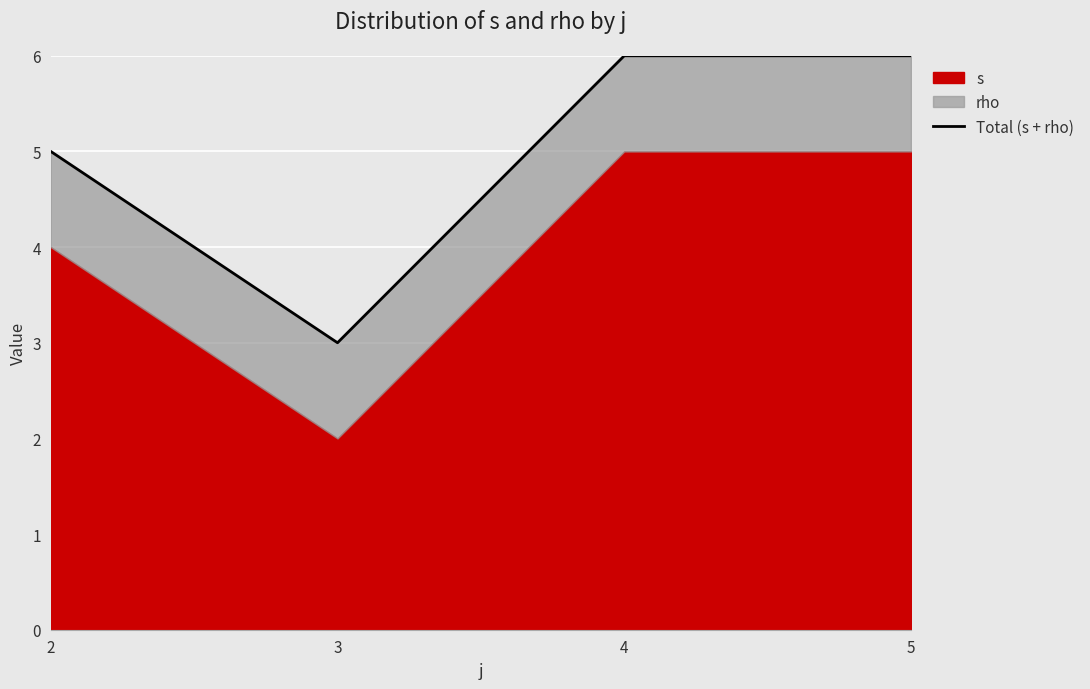

At which label is the value closest to 4?

2